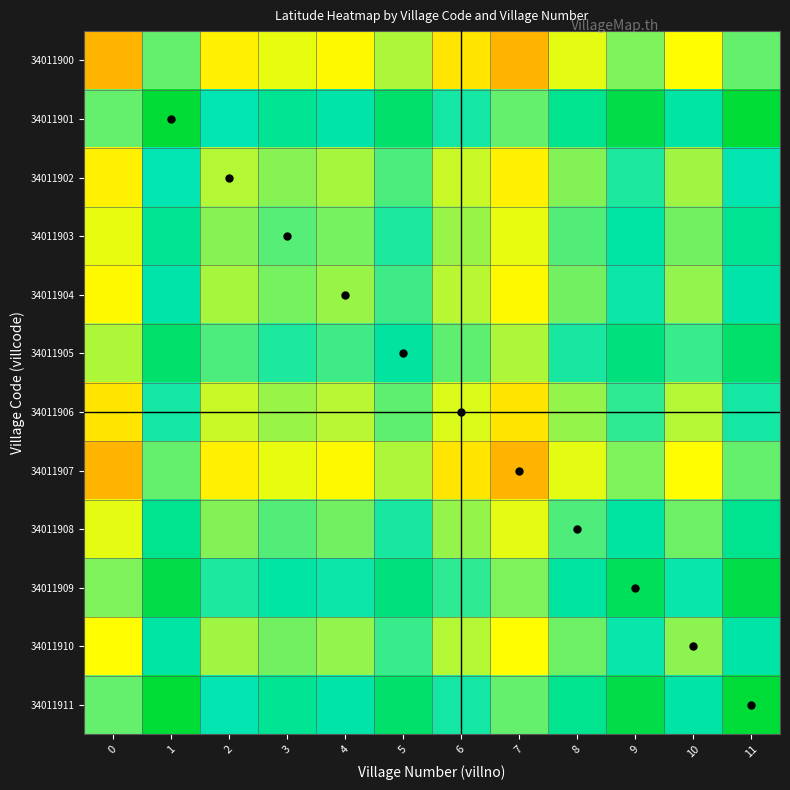

What is the maximum value shown in the chart?

15.4